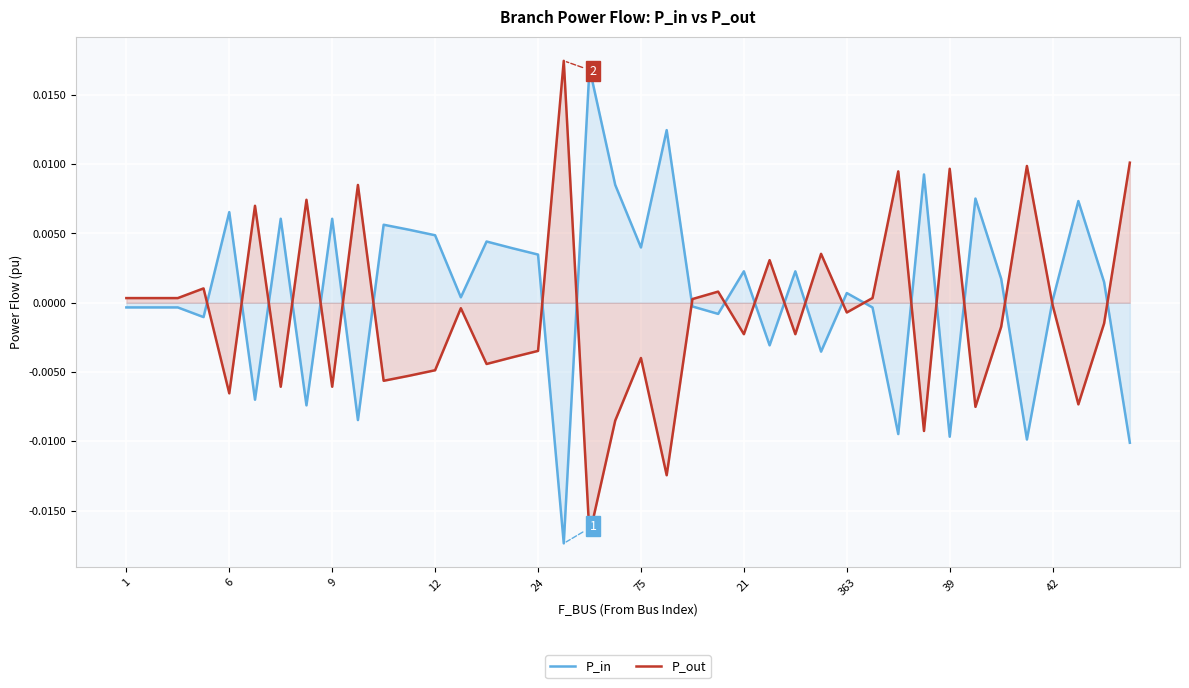

How many values in P_in are above zero?

23